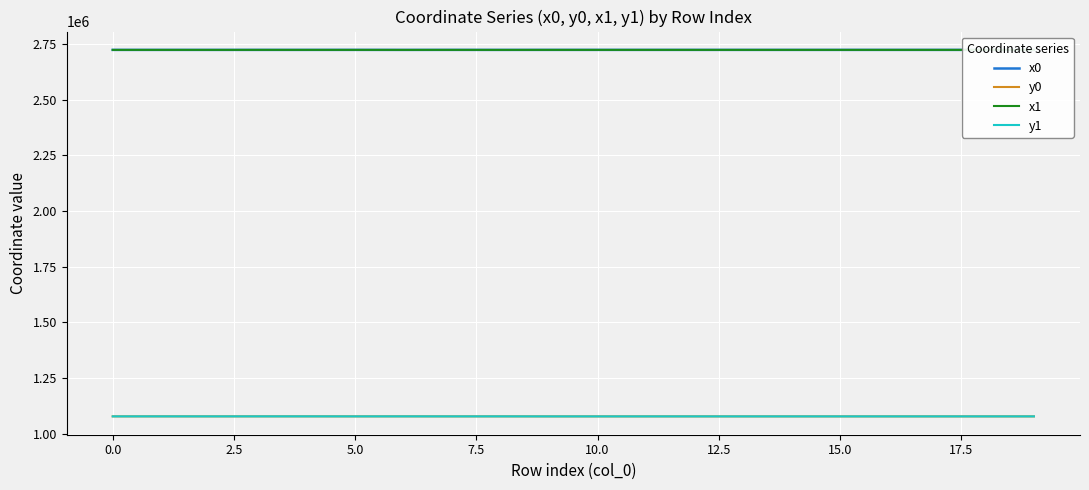

True or false: x0 and y1 intersect in this chart.

False